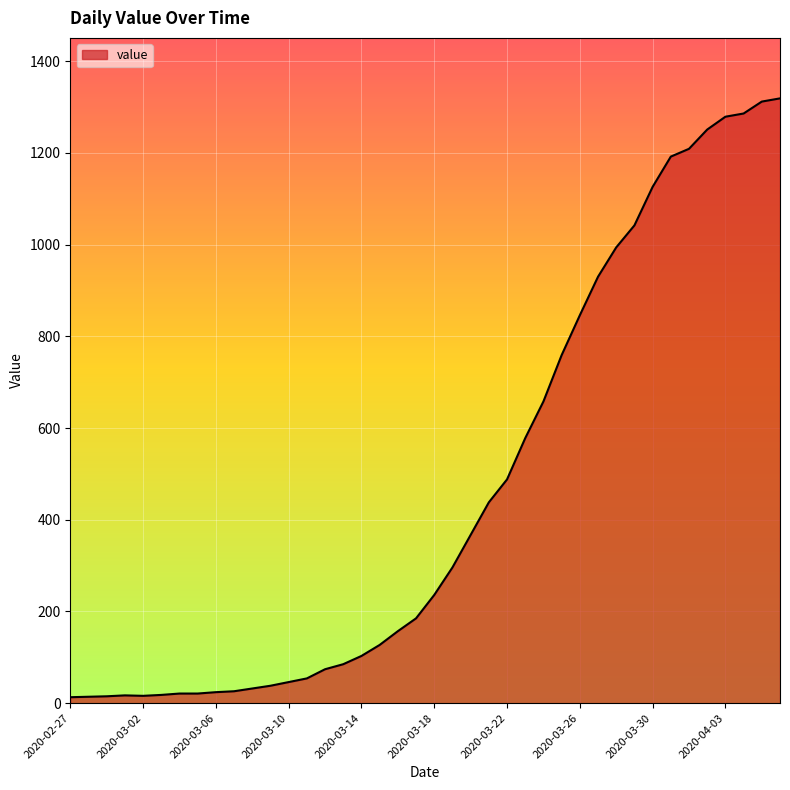

What is the difference between the maximum and minimum values?

1306